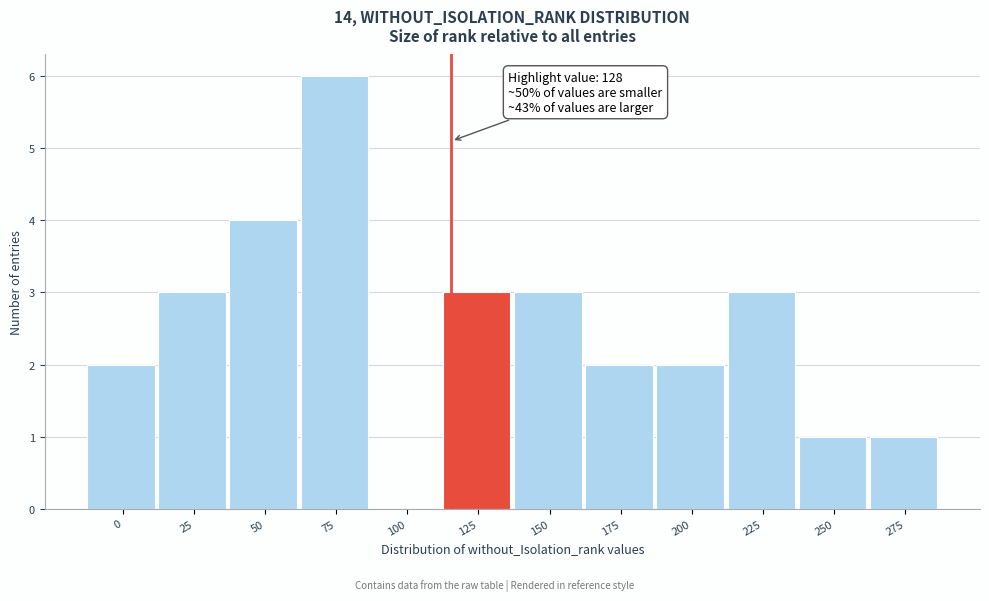

Reading left to right, extract all data points from this chart.

0=2	25=3	50=4	75=6	100=0	125=3	150=3	175=2	200=2	225=3	250=1	275=1